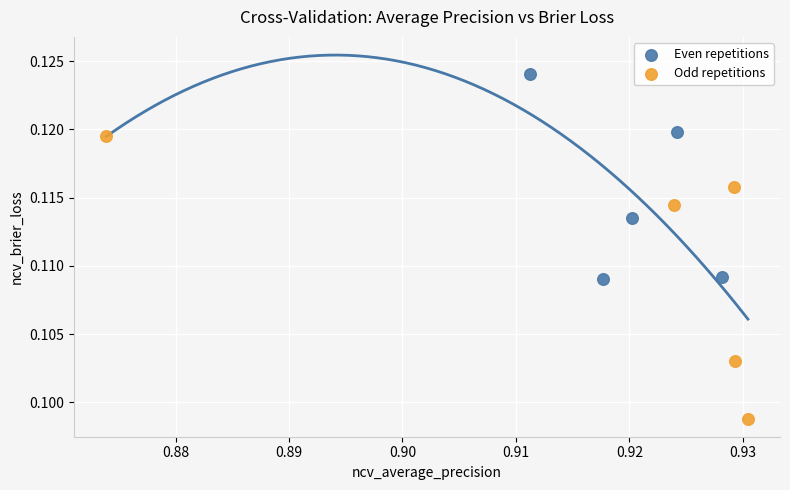

Which series has the widest spread of Y values?

Odd repetitions